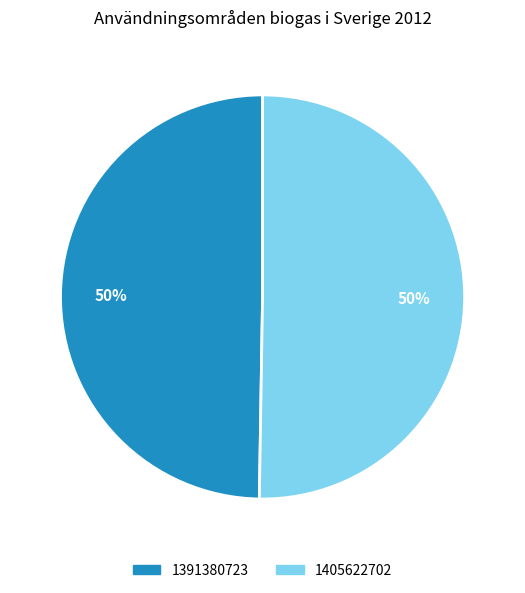

Which slice represents more than half of the pie?

1405622702